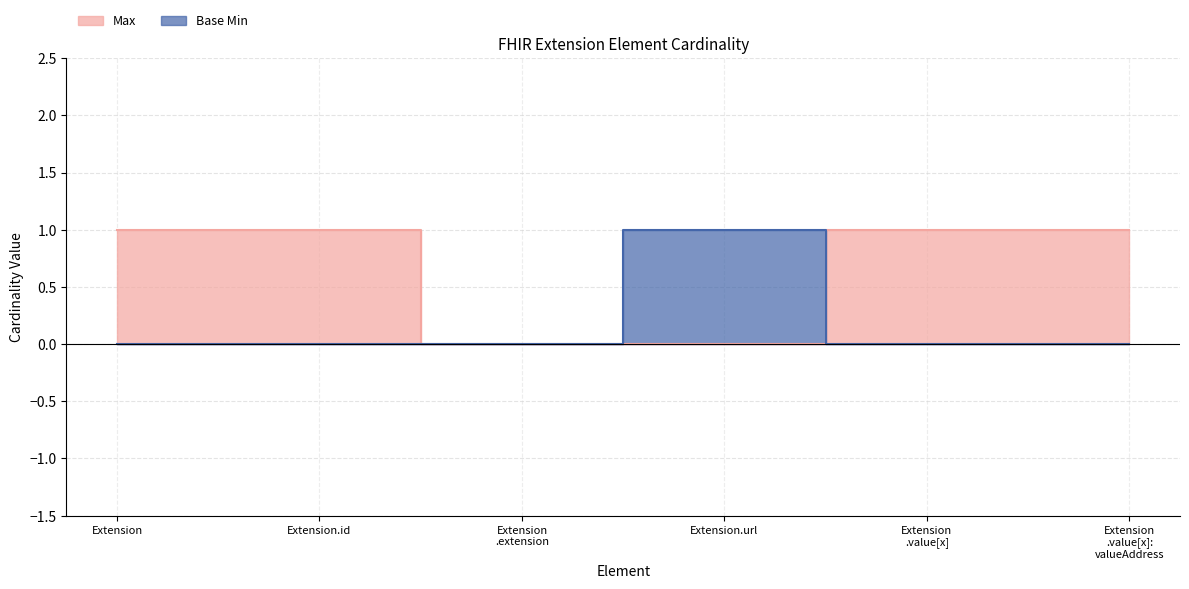

At which label does Max reach its minimum?

Extension .extension